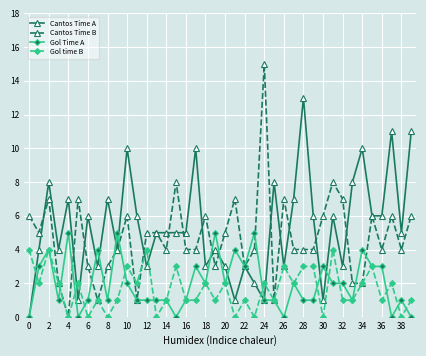

True or false: Gol time B has more than 0 interior local peaks.

True